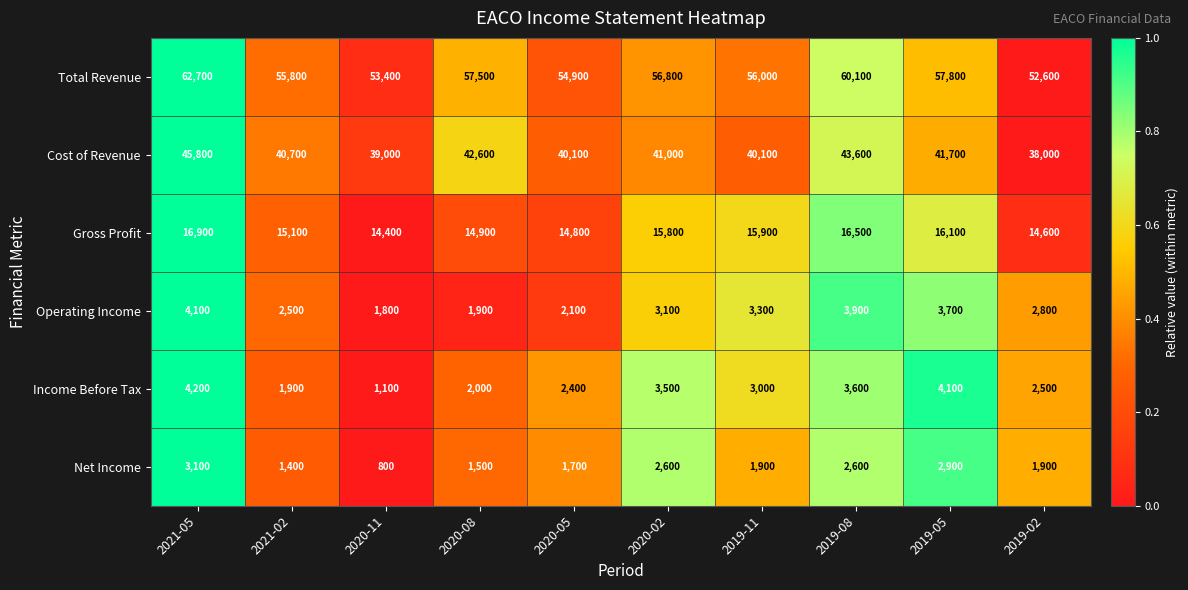

What is the difference between the second highest and minimum values in the Gross Profit series?

2100